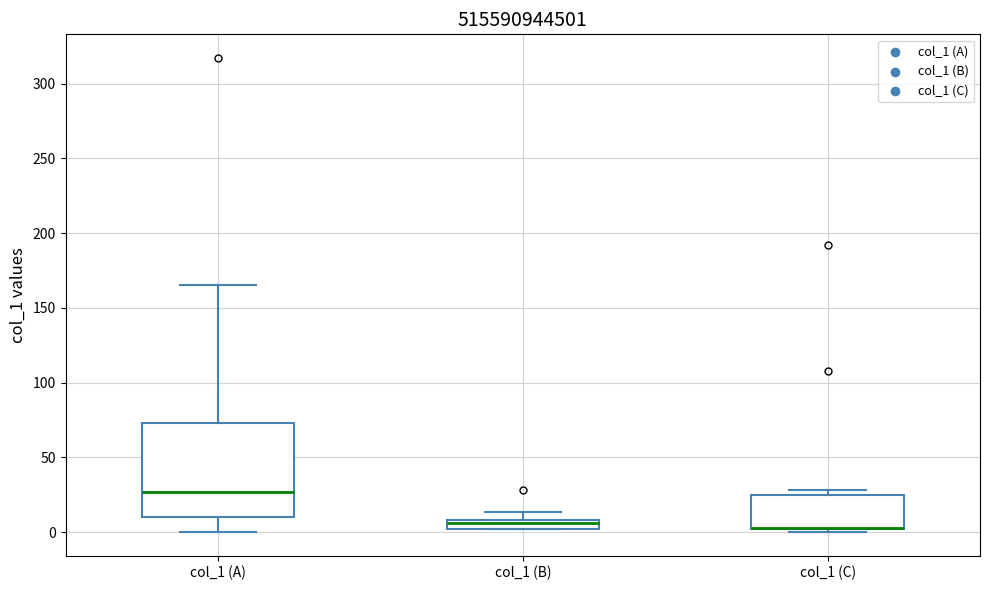

Where is the upper edge of the box for col_1 (A) on the y-axis? The values are not printed on the chart, so give them approximately, as read against the axis.

75